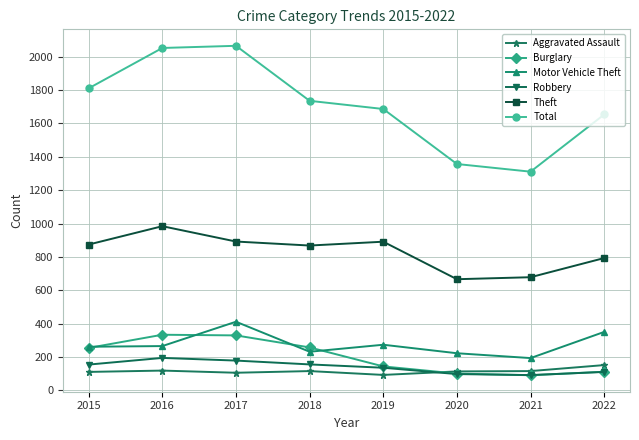

Read the Theft value at 2016.

984